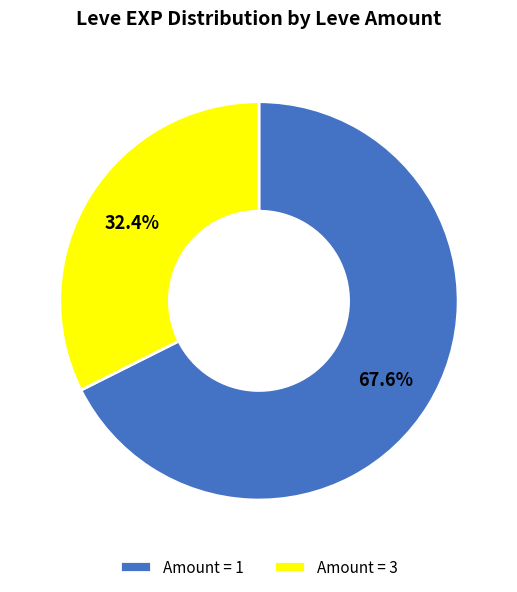

How many slices are in this pie chart?

2